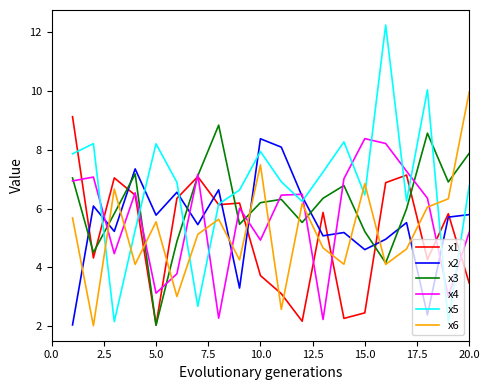

How many lines are shown in the chart?

6